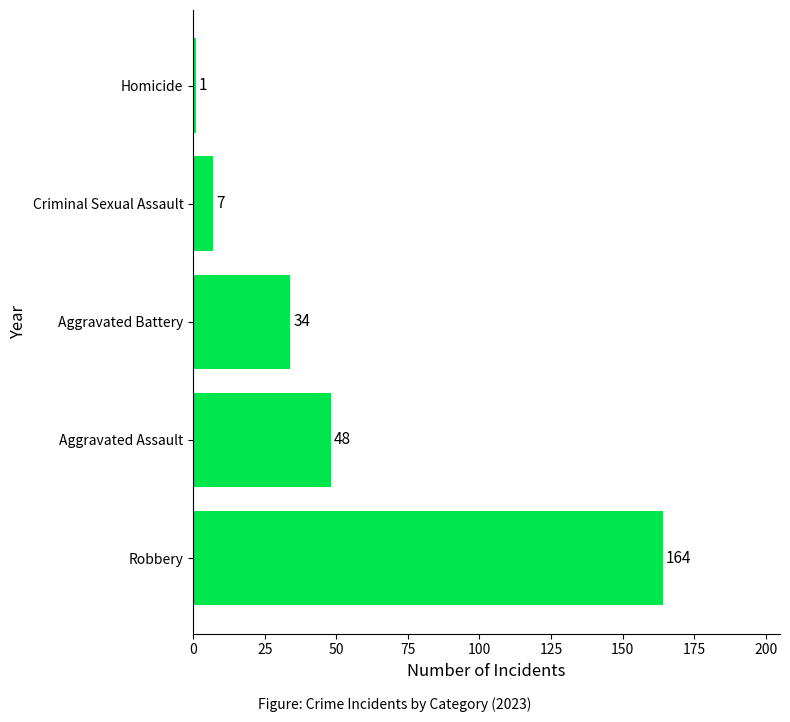

How many distinct data groups are displayed?

1